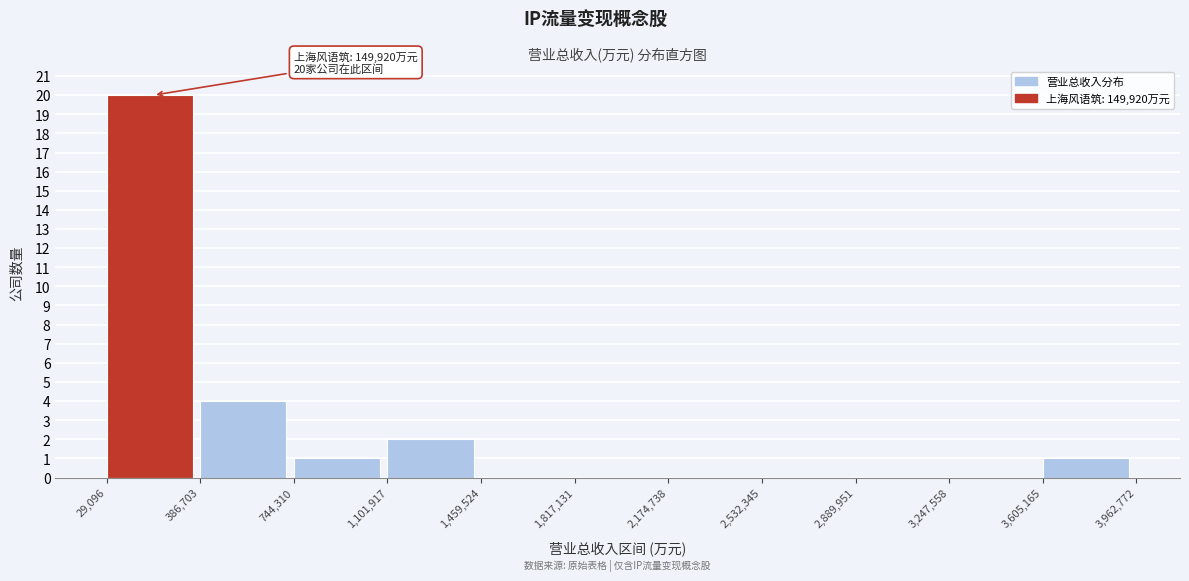

Which range on the x-axis has the tallest bar?

29,096 to 386,703